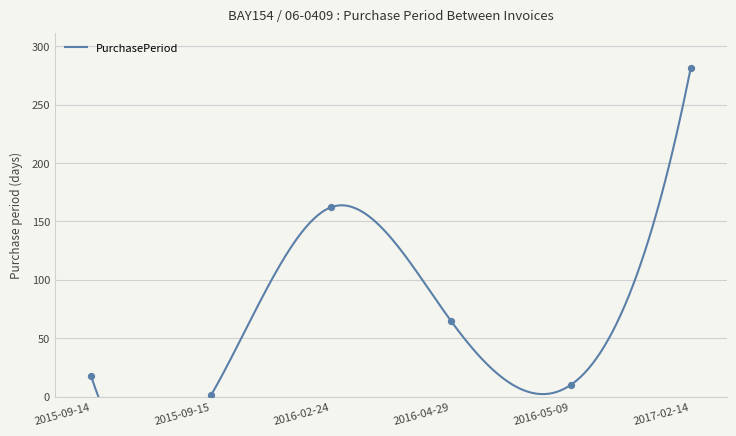

Between 2016-05-09 and 2015-09-14, which is larger?

2015-09-14